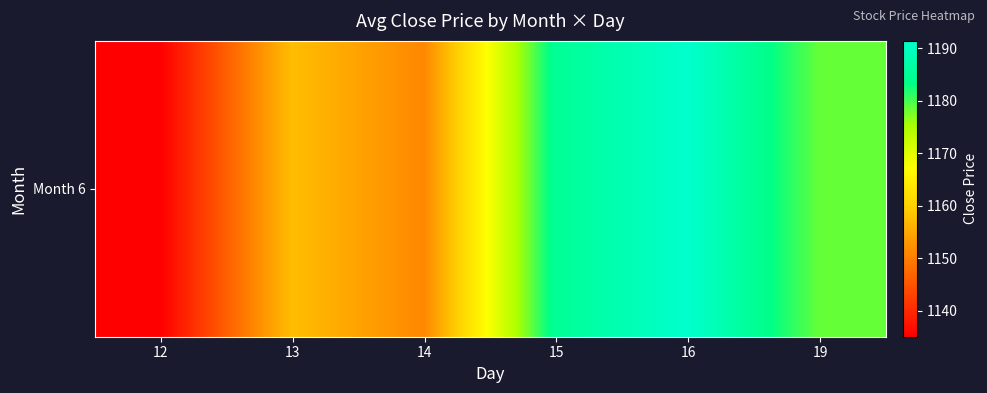

The value at 13 is 1157.7. True or false?

True